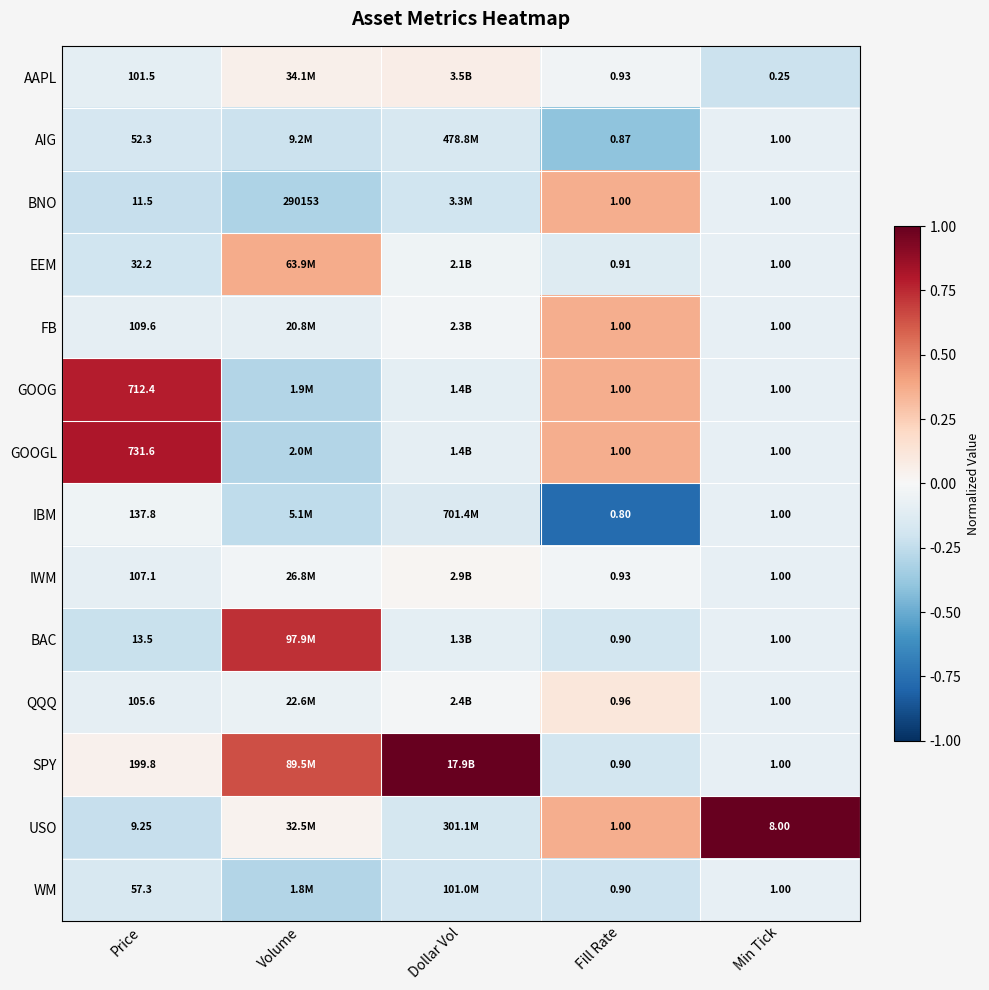

Between Price and Fill Rate, which series saw the biggest shift?

GOOGL